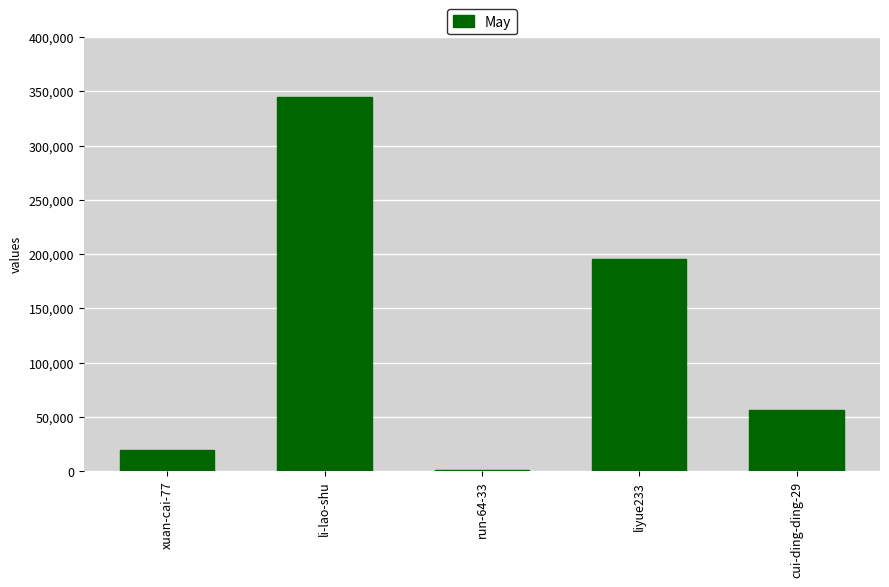

What is the change in value from li-lao-shu to cui-ding-ding-29?

-289049